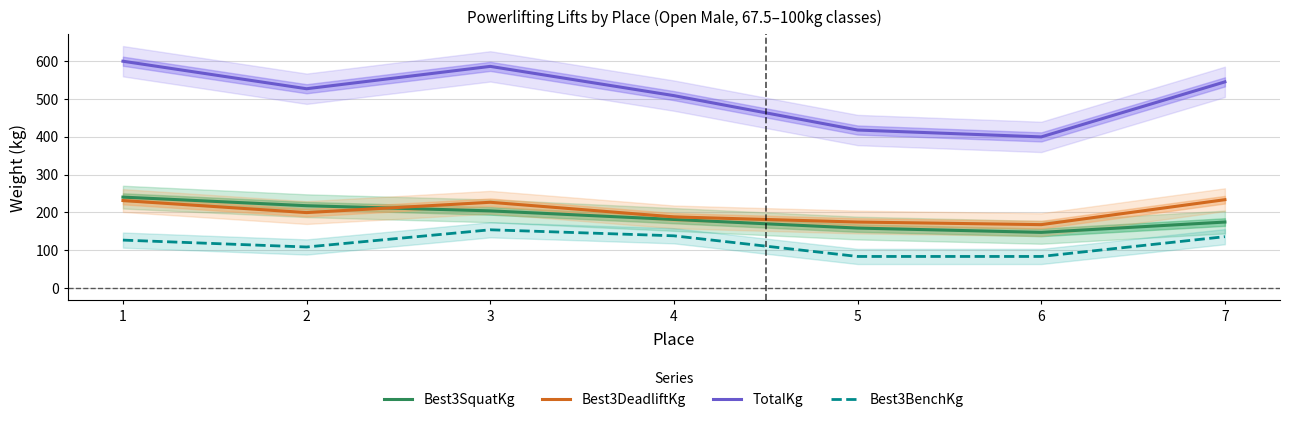

Which series has the largest total across all categories?

TotalKg